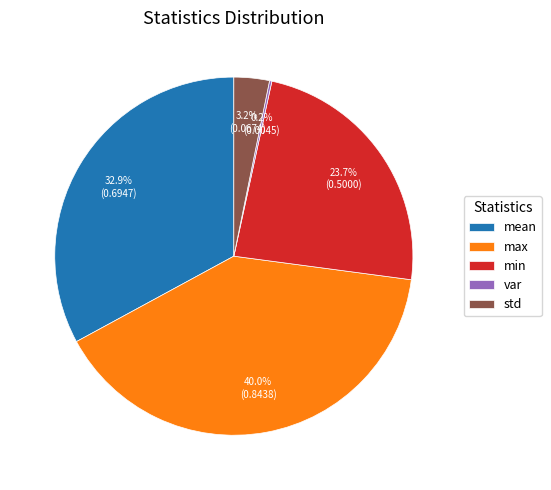

Between max and std, which is larger?

max